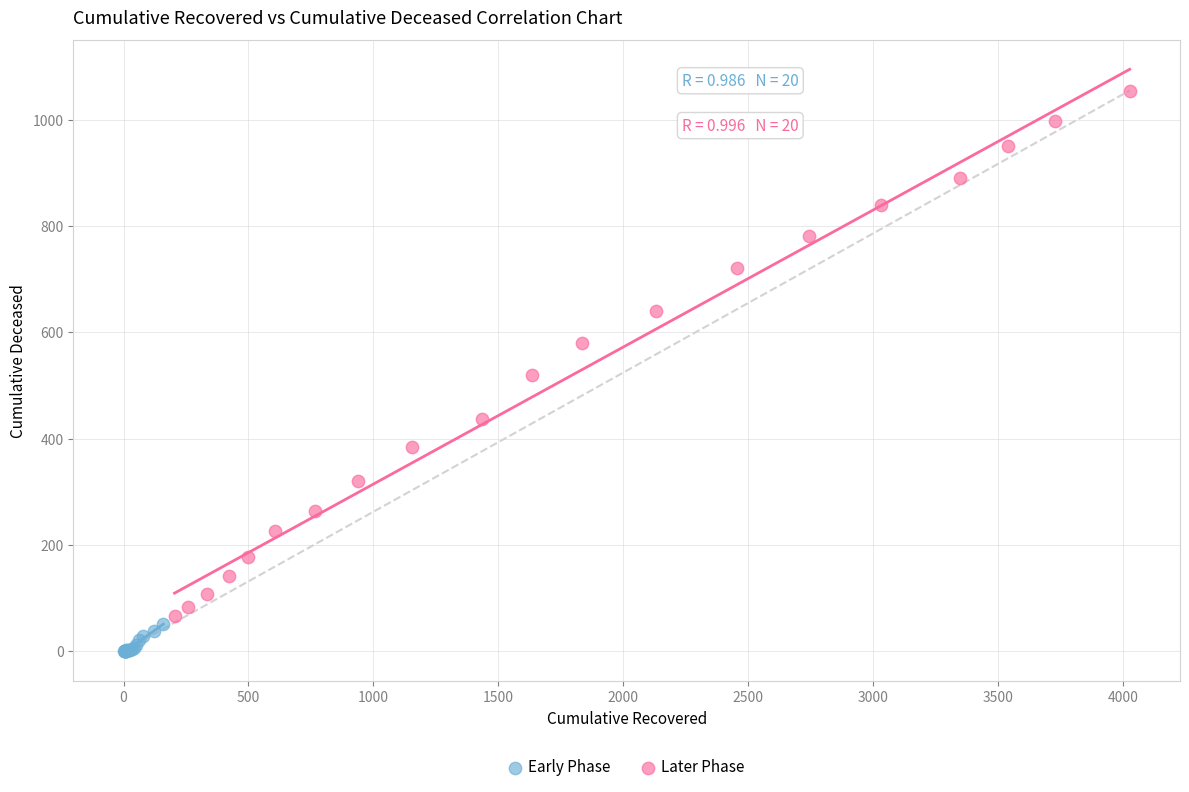

Which series has the widest spread of Y values?

Later Phase